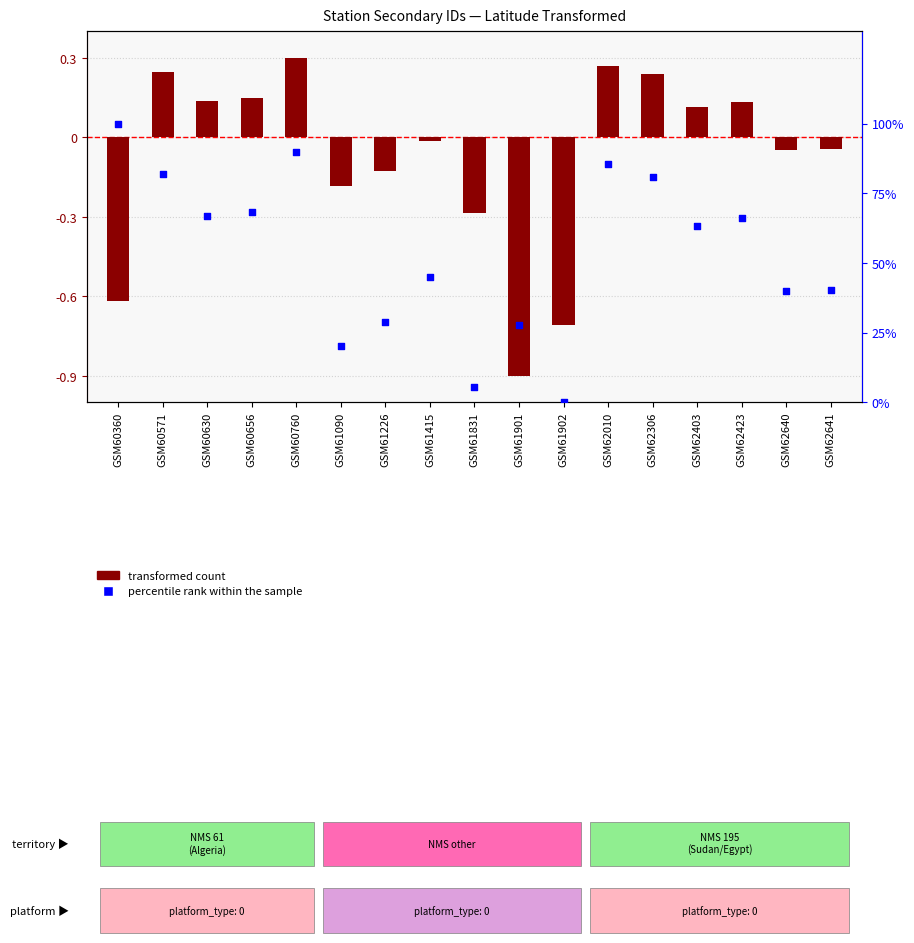

Which has a higher value, GSM60630 or GSM60760?

GSM60760